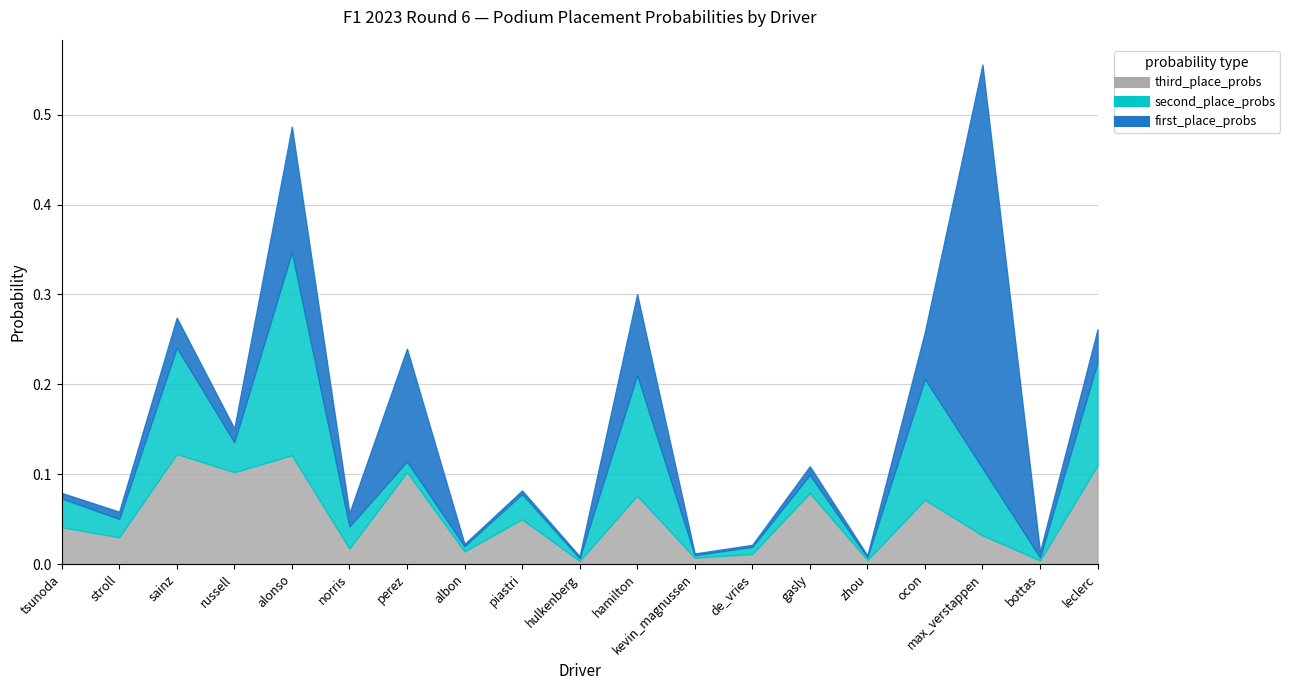

True or false: first_place_probs and second_place_probs intersect in this chart.

True